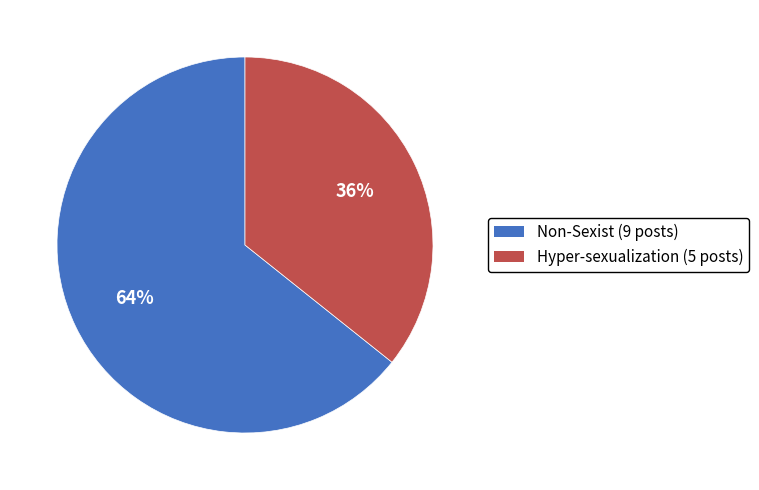

What is the largest slice in the pie chart?

Non-Sexist